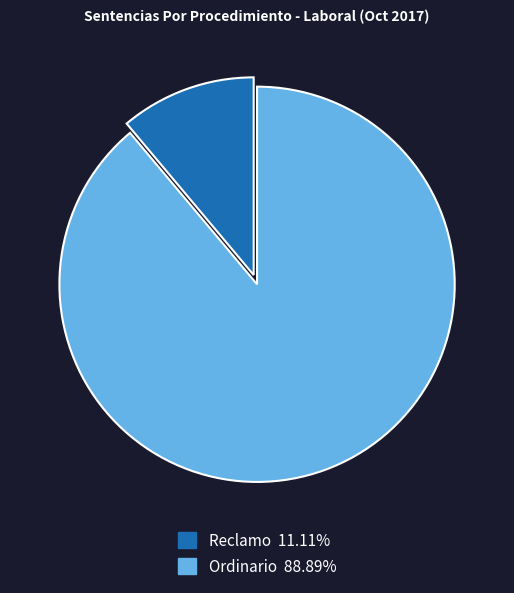

What is the majority slice?

Ordinario